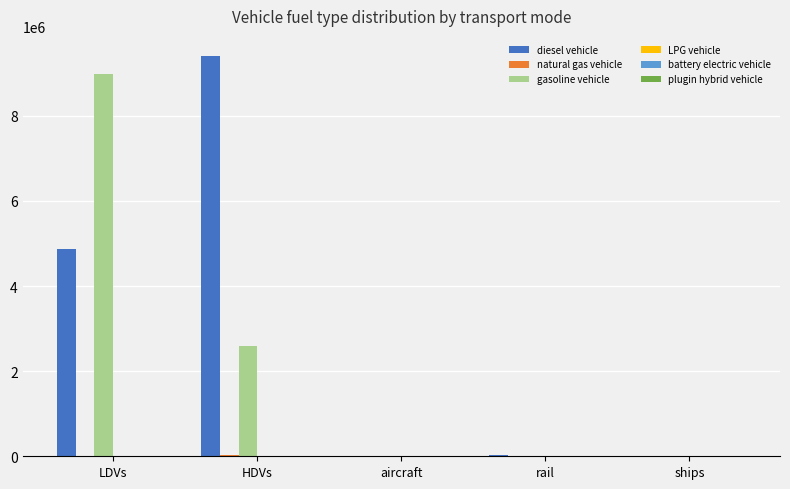

At which label is gasoline vehicle closest to 4485606?

HDVs